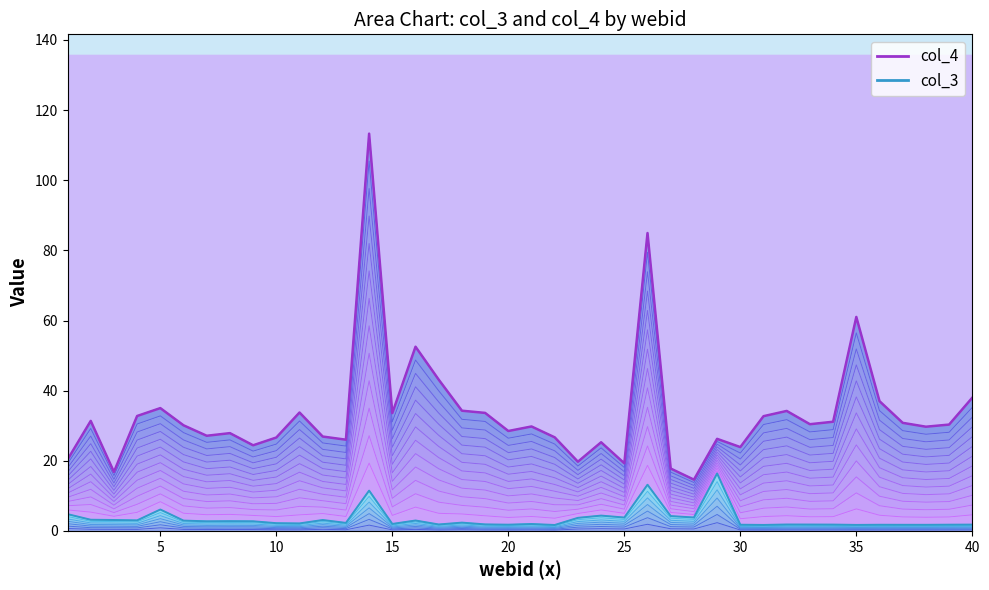

In col_4 boundary, how many points are lower than both neighbors (excluding endpoints)?

12